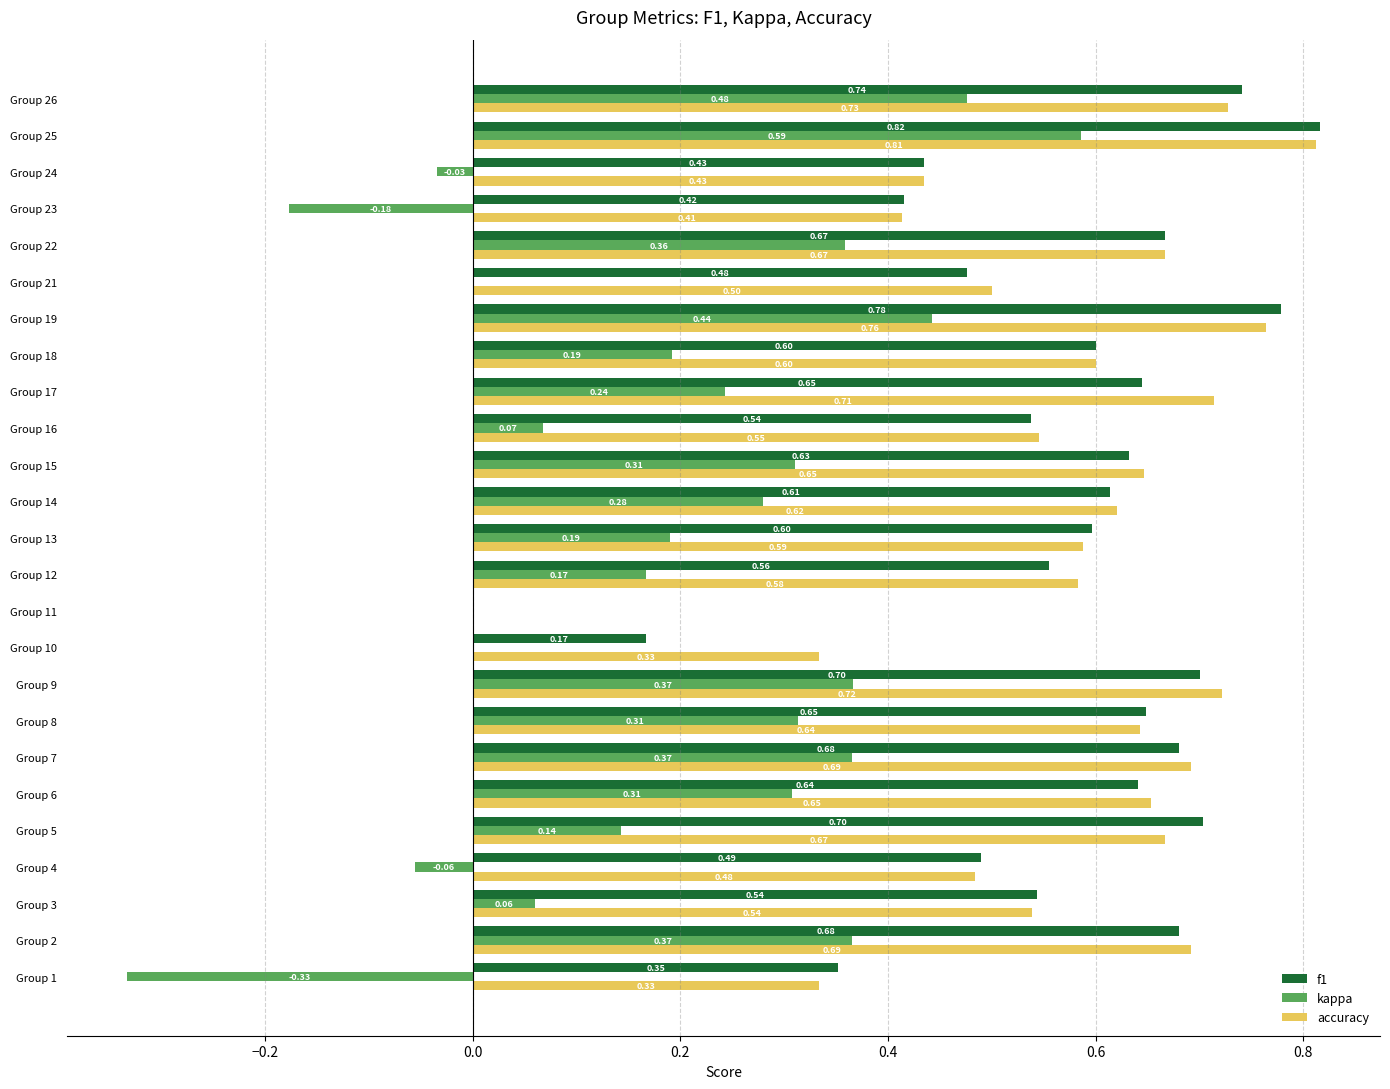

Is the value of f1 at Group 13 greater than the value of kappa at Group 12?

Yes